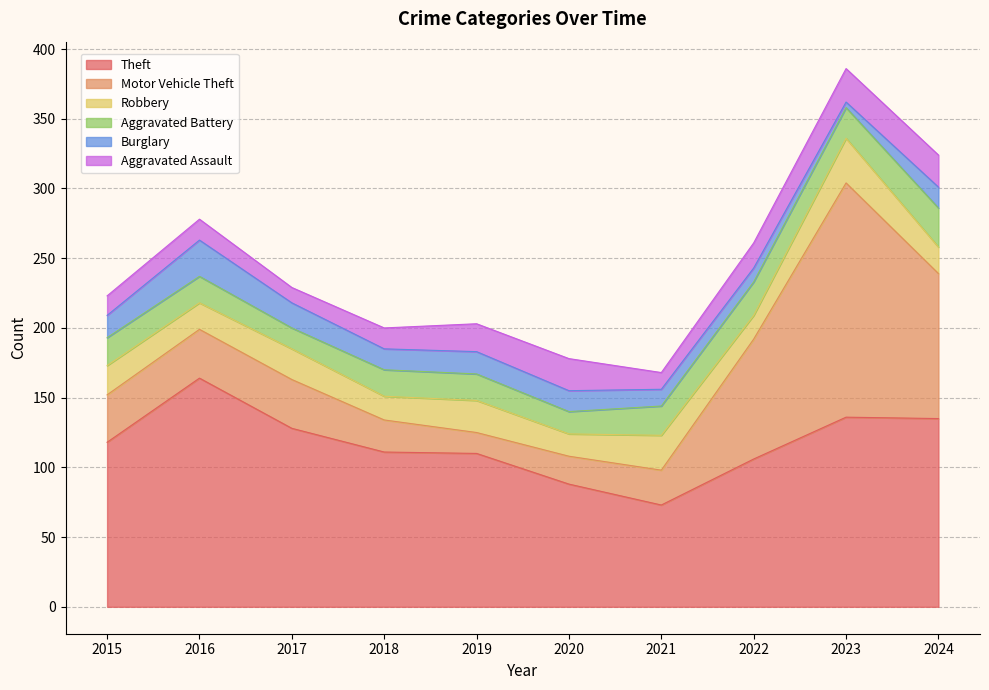

The Theft series shows 135 at 2024. True or false?

True